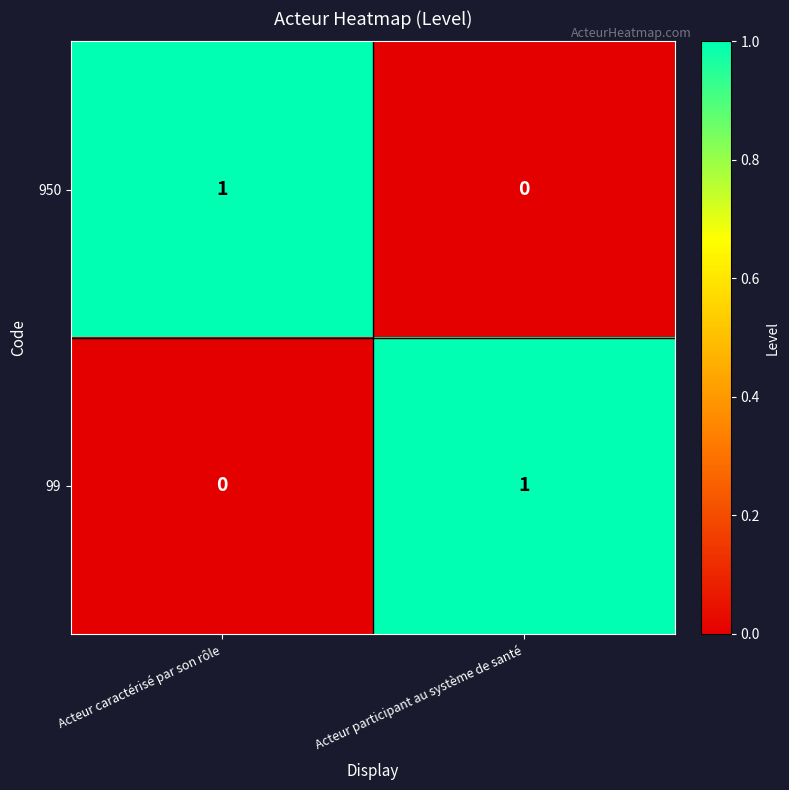

At which label is 99 closest to 0?

Acteur caractérisé par son rôle